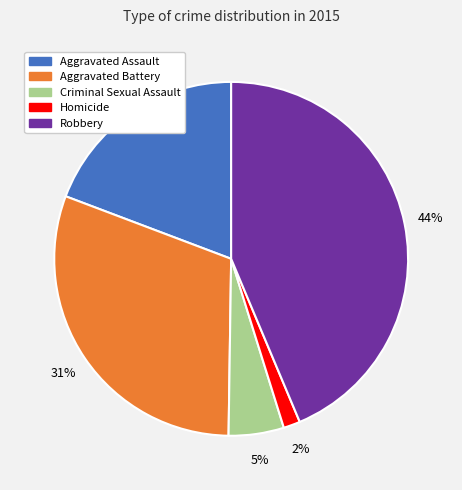

To the nearest percent, what is the combined percentage of Aggravated Assault and Criminal Sexual Assault?

24%